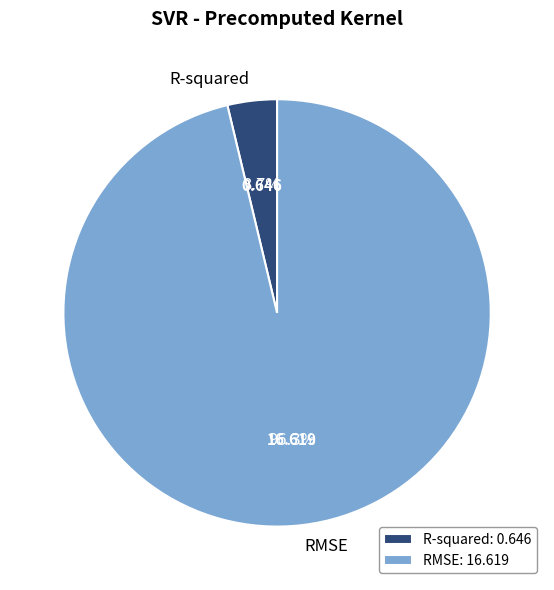

What is the largest slice in the pie chart?

RMSE